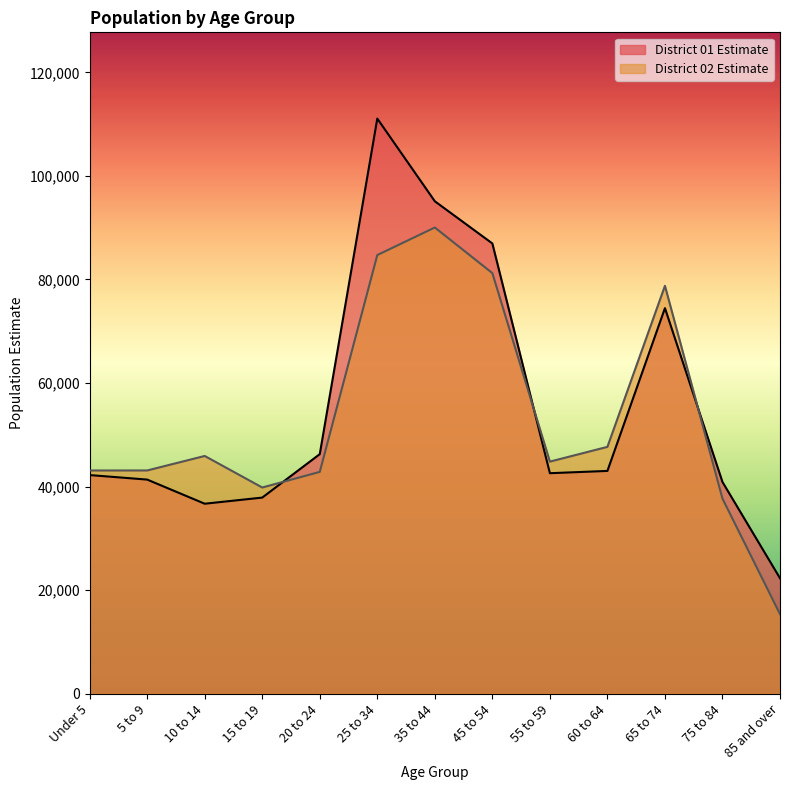

How many series are shown in this chart?

2